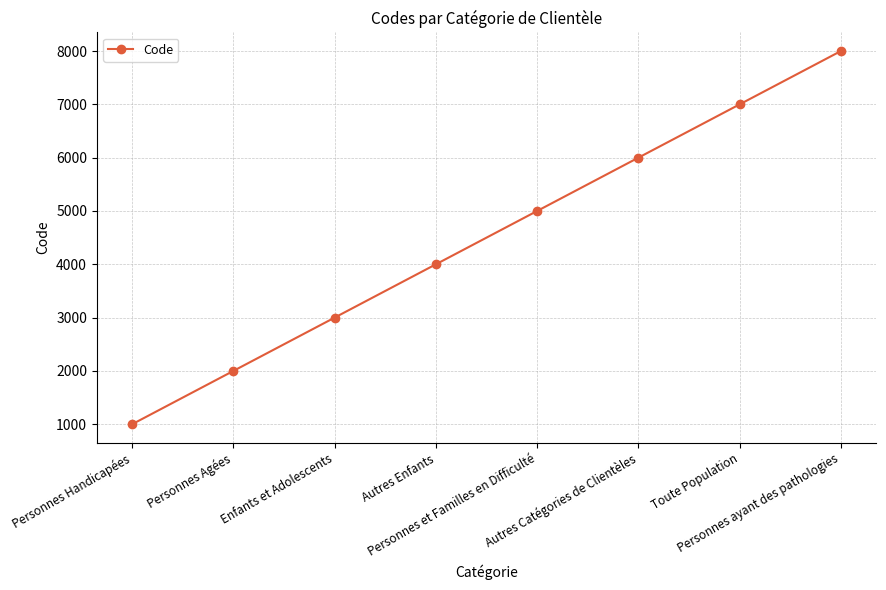

What is the value of the 6th point from the left?

6000